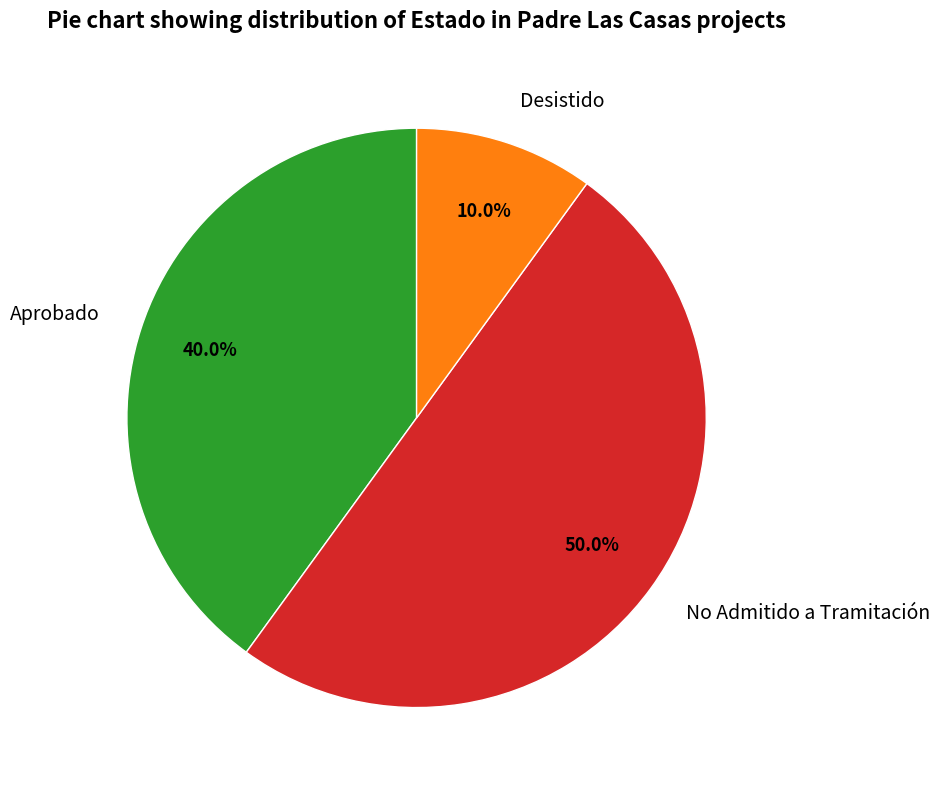

Do No Admitido a Tramitación and Aprobado together represent more than half of the pie?

Yes